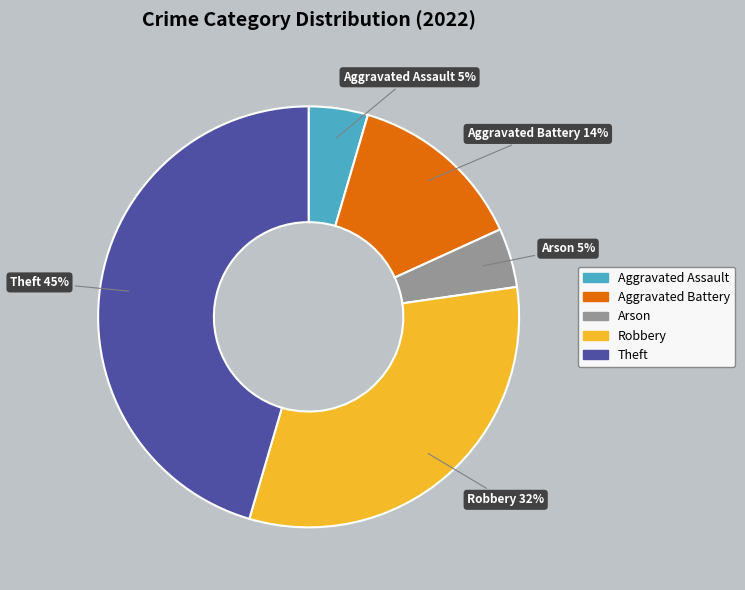

Combined, do Arson and Robbery account for over 50%?

No